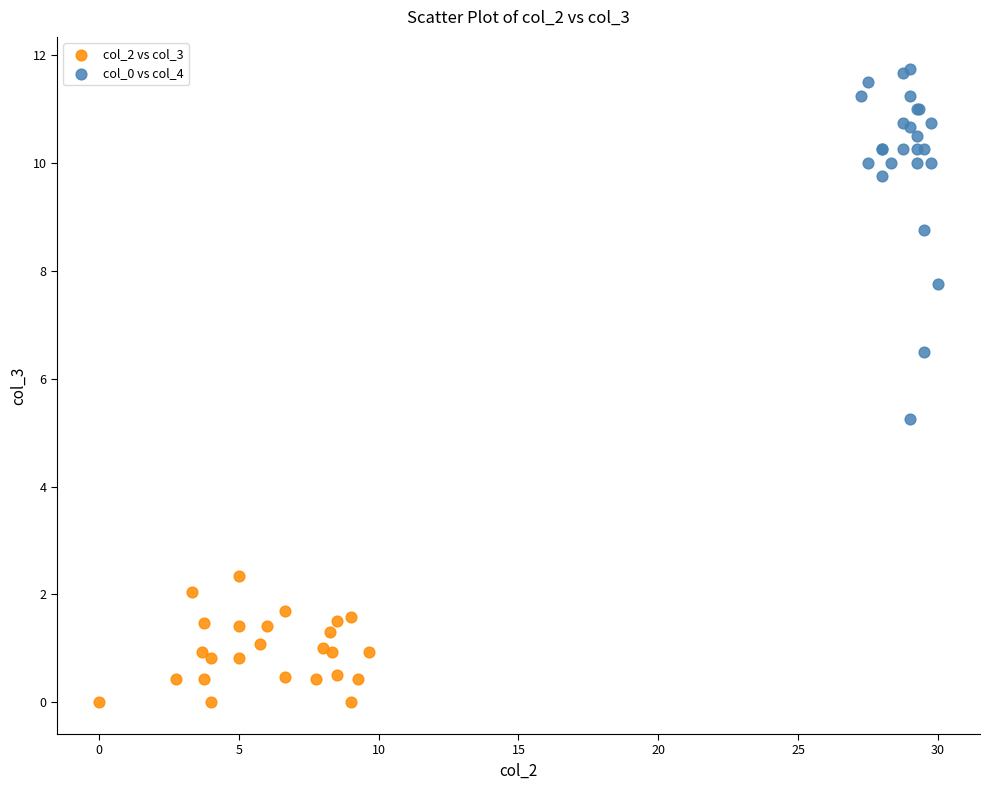

Which series contains the highest Y value?

col_0 vs col_4